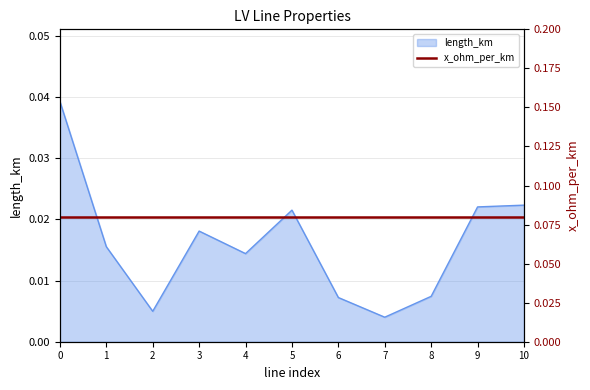

How many lines are shown in the chart?

1